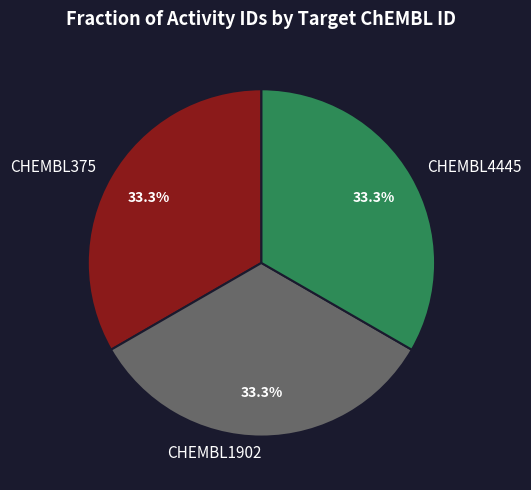

Does CHEMBL1902 account for over 50% of the chart?

No